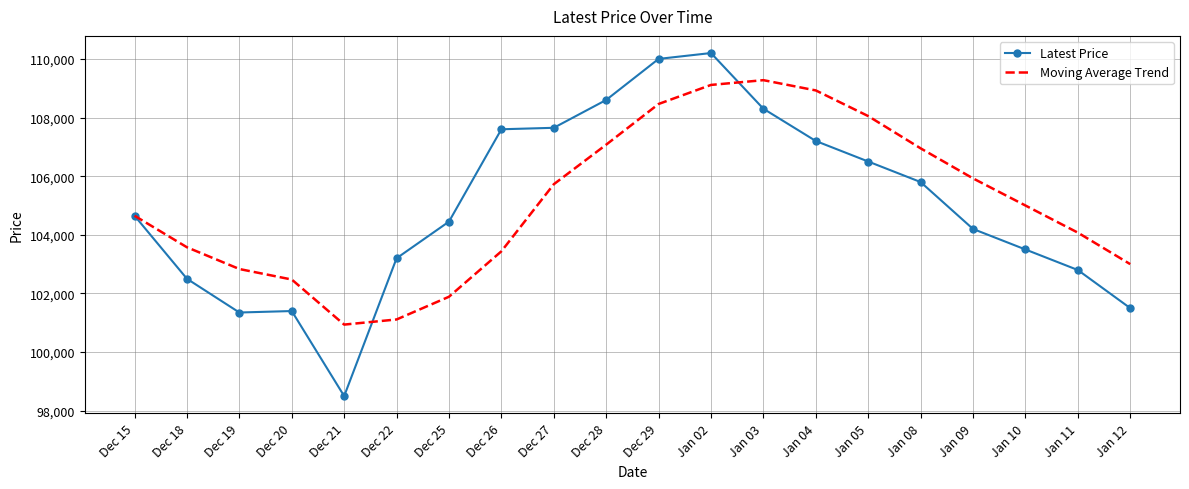

Rank the series by their maximum value, from highest to lowest.

Latest Price, Moving Average Trend